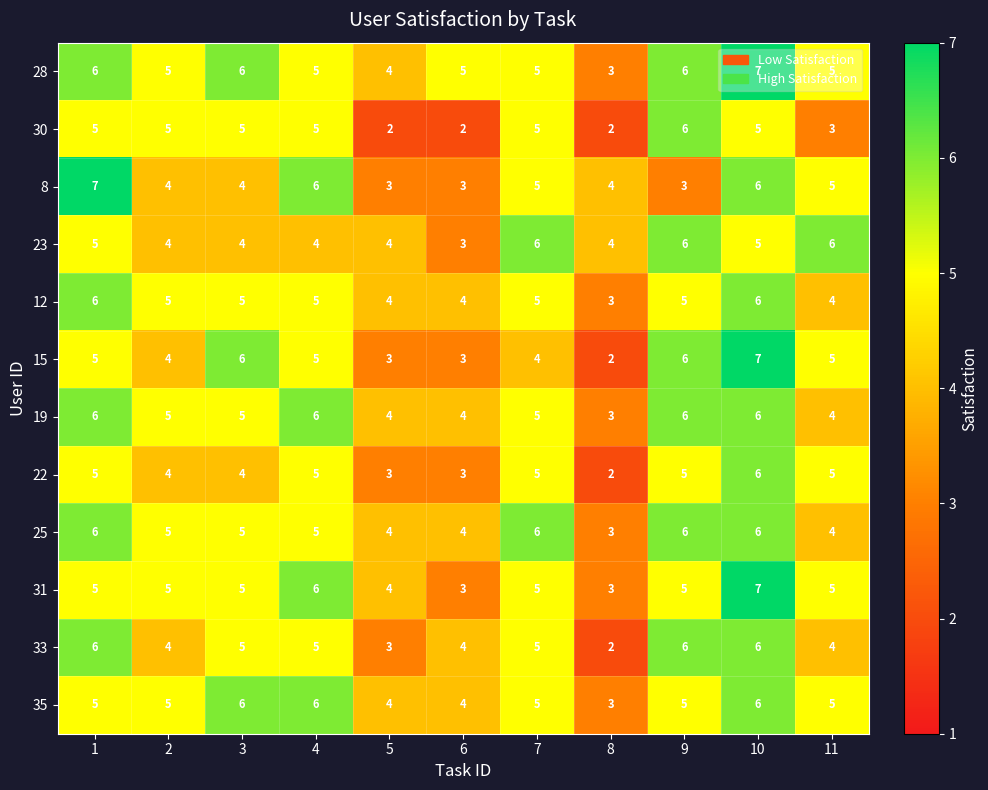

What is the maximum value for 19?

6